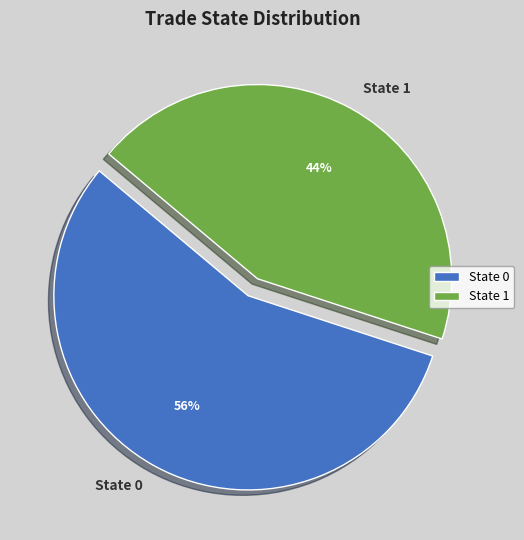

To the nearest percent, what portion does State 0 represent?

56%